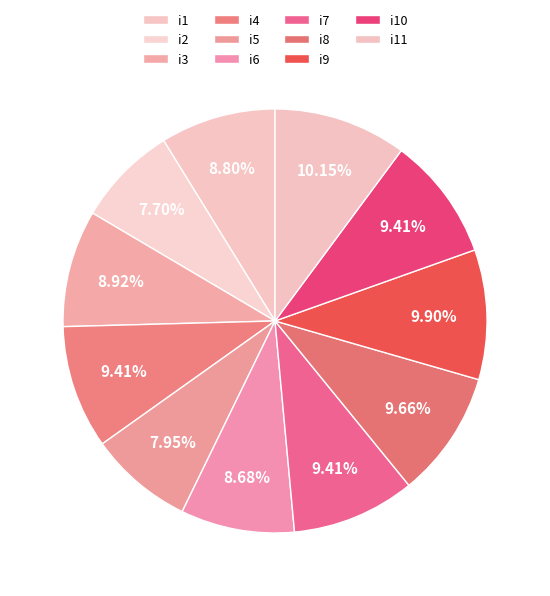

Which has a higher value, i10 or i5?

i10